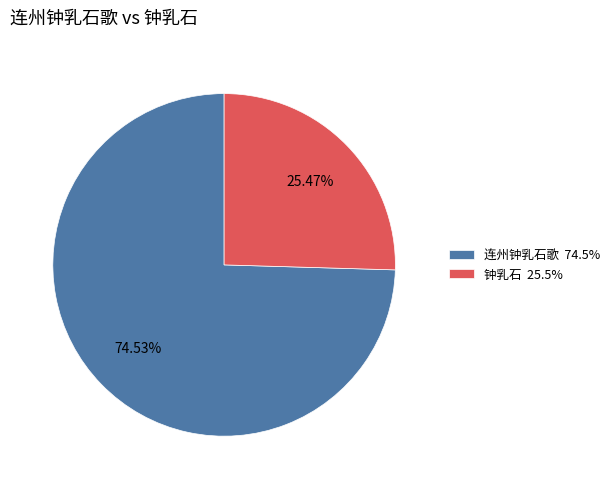

Which category has the biggest portion of the pie?

连州钟乳石歌